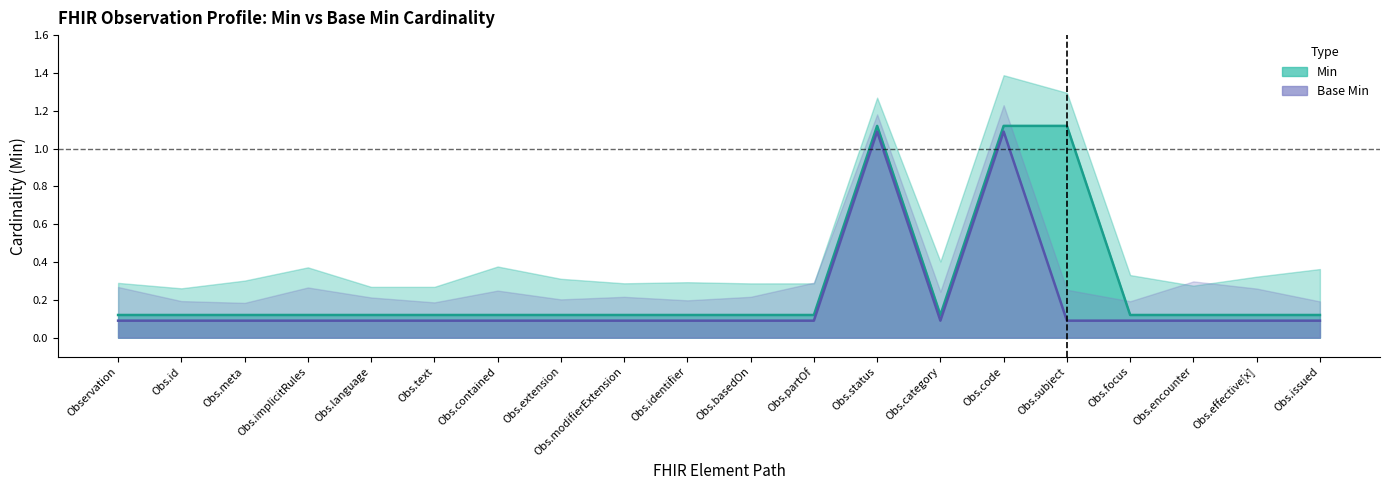

True or false: Base Min (central) and Min (central) cross at least once.

False